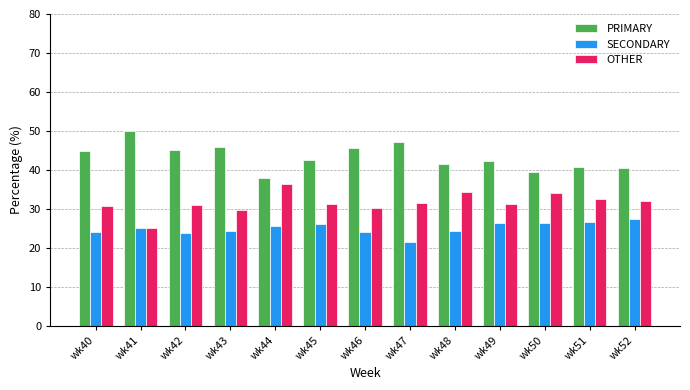

The SECONDARY series shows 44.3 at wk51. True or false?

False